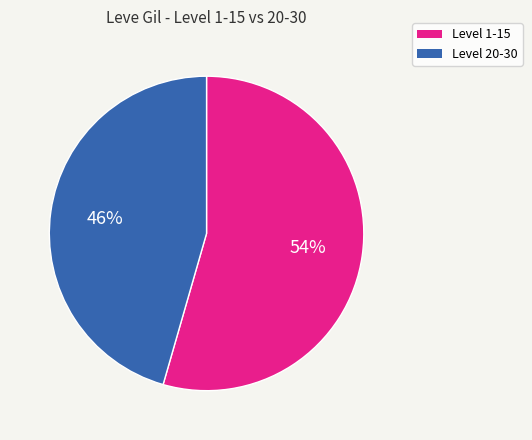

How many slices are in this pie chart?

2